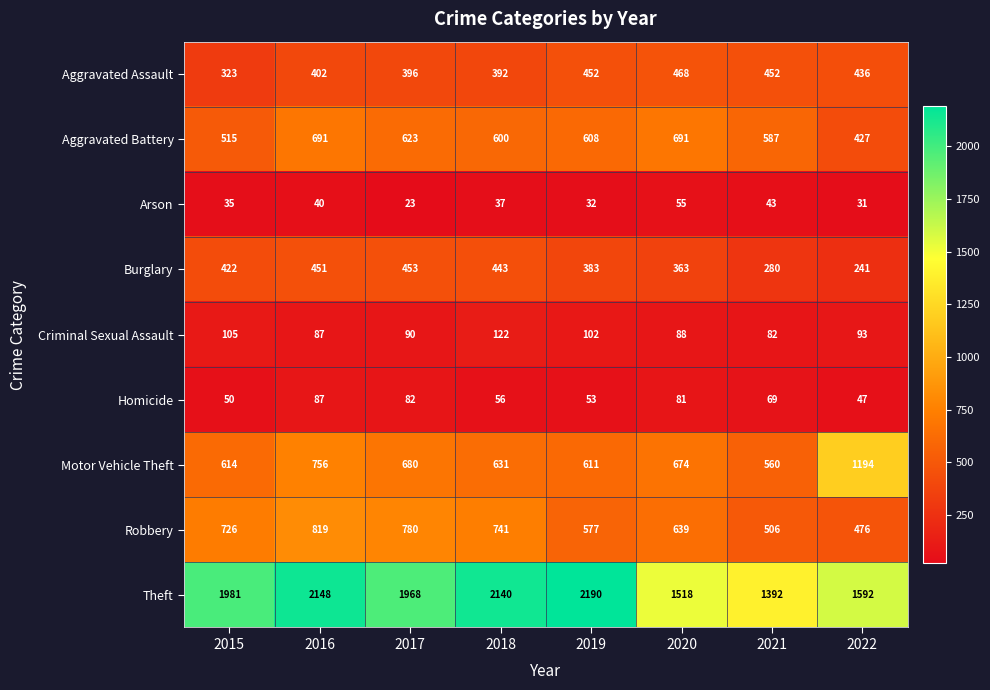

At which category does the chart reach its peak across all series?

2019